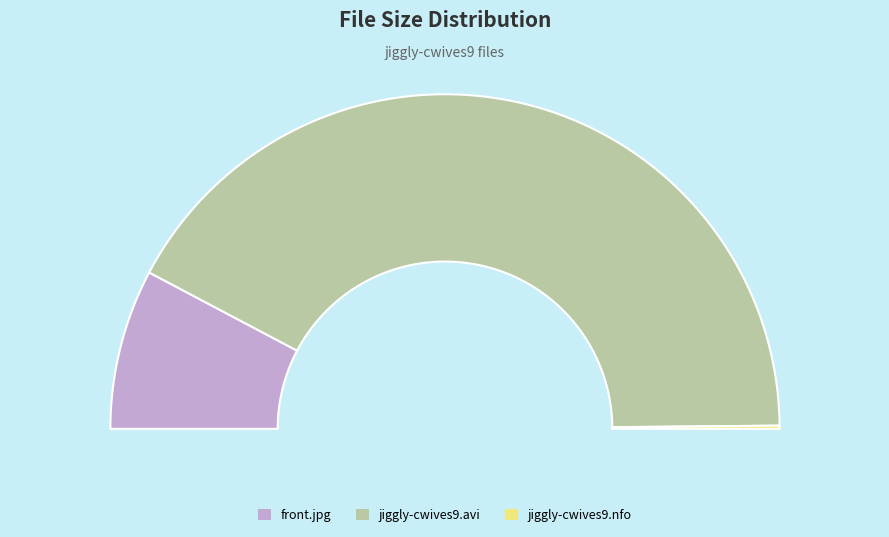

Does any single category account for the majority?

Yes